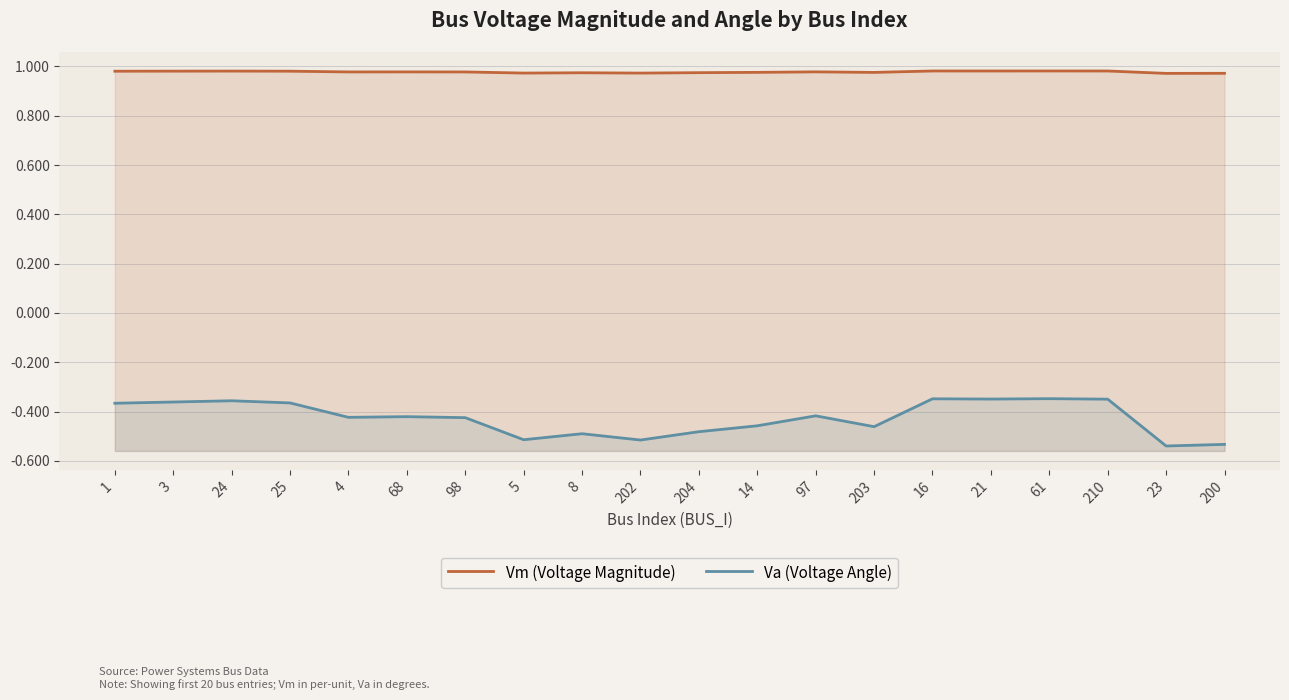

At which label is Va (Voltage Angle) closest to 0?

61